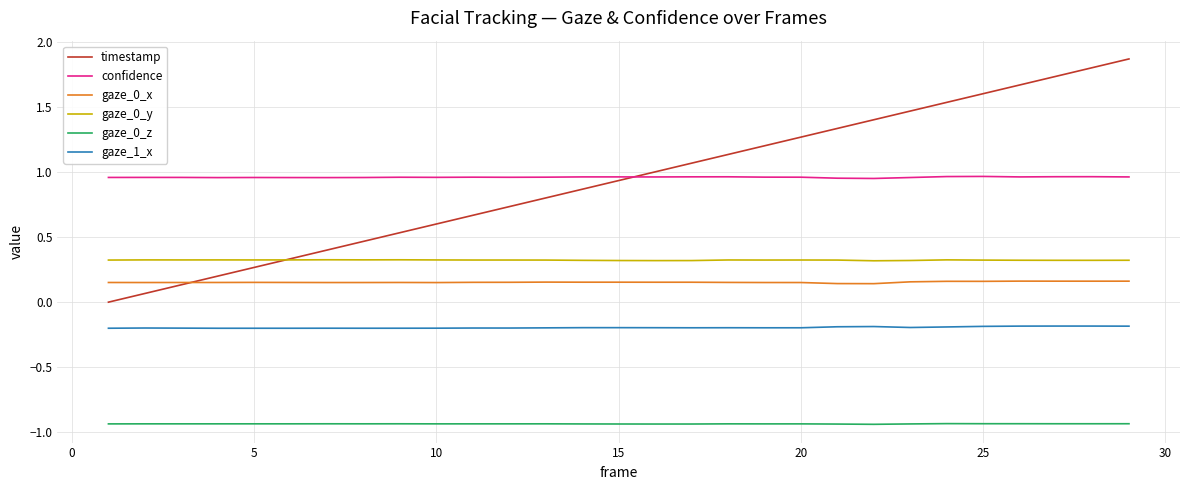

True or false: gaze_0_y and gaze_0_x cross at least once.

False